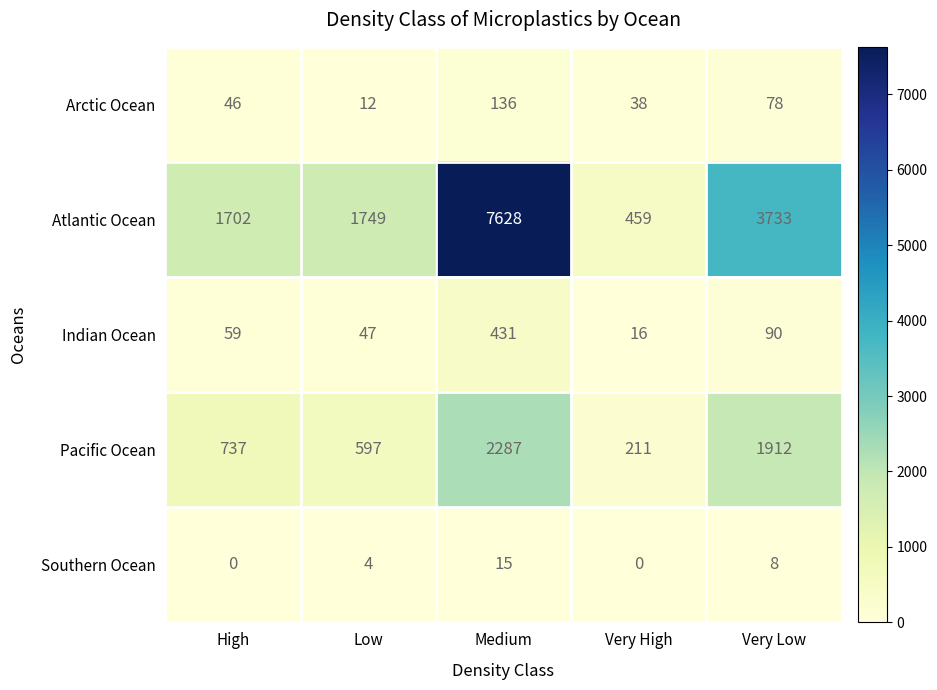

Reading left to right, what are all the values shown in this chart?

Arctic Ocean: High=46	Low=12	Medium=136	Very High=38	Very Low=78
Atlantic Ocean: High=1702	Low=1749	Medium=7628	Very High=459	Very Low=3733
Indian Ocean: High=59	Low=47	Medium=431	Very High=16	Very Low=90
Pacific Ocean: High=737	Low=597	Medium=2287	Very High=211	Very Low=1912
Southern Ocean: High=0	Low=4	Medium=15	Very High=0	Very Low=8